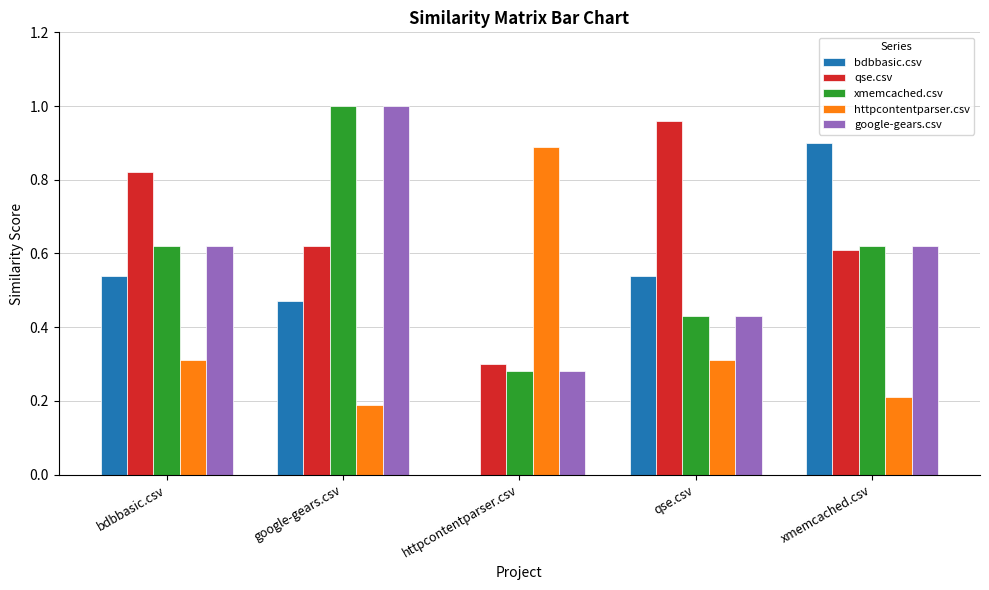

The xmemcached.csv series shows 0.3 at httpcontentparser.csv. True or false?

True